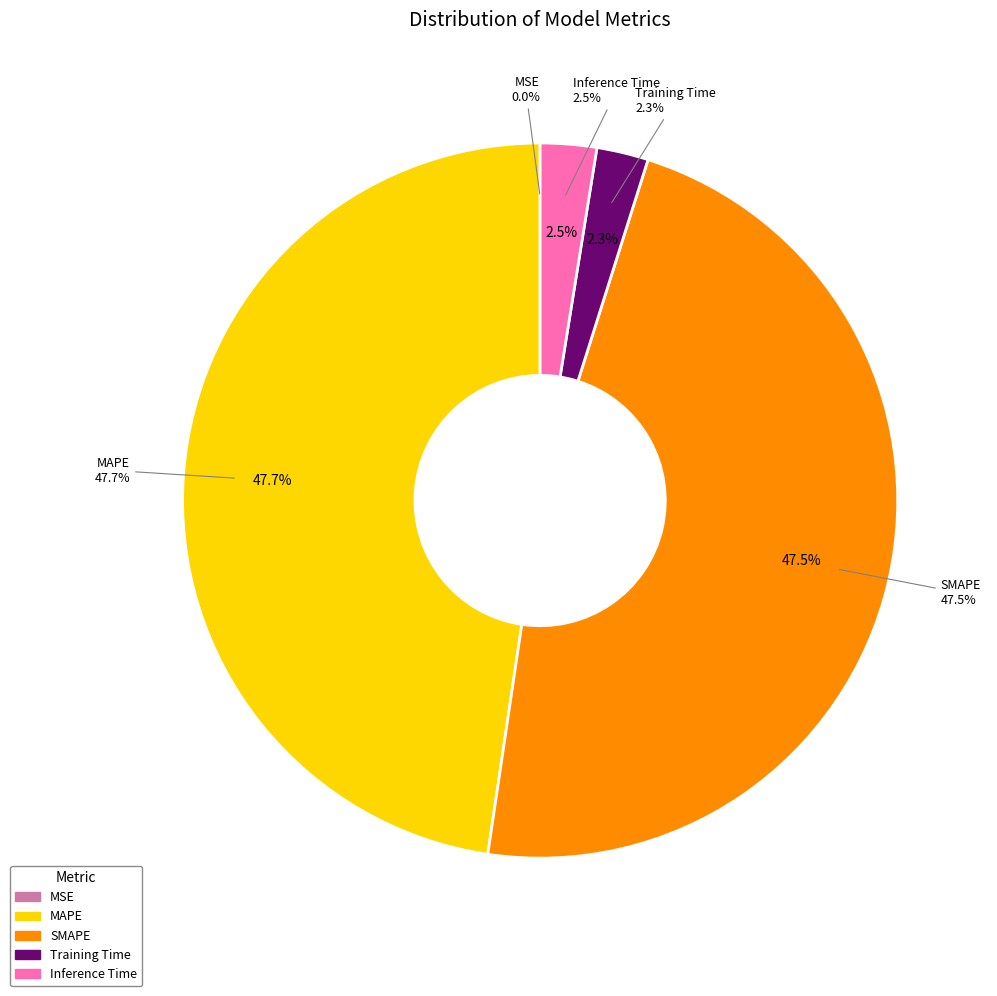

Which slice is the smallest?

MSE